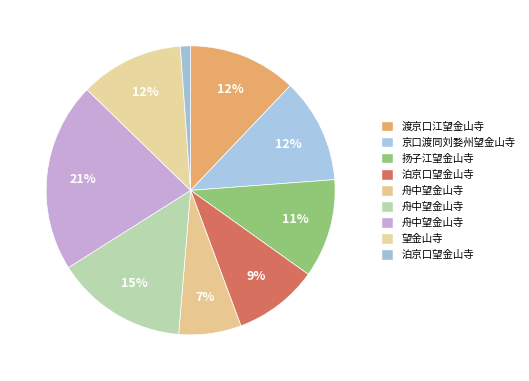

How many segments does this pie chart have?

9